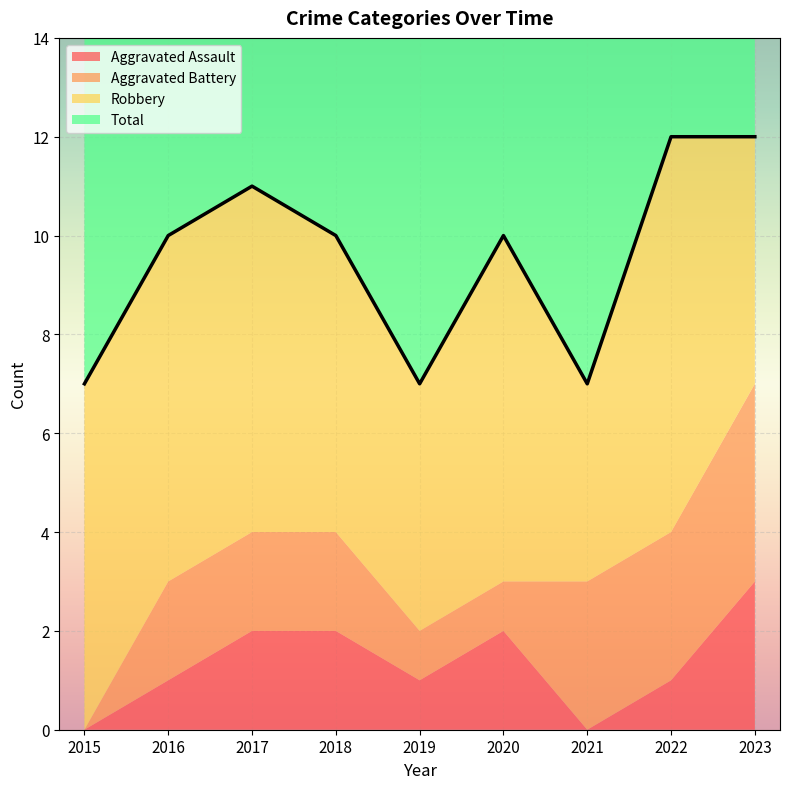

What is the value of the Total point at the 1st from the left?

7